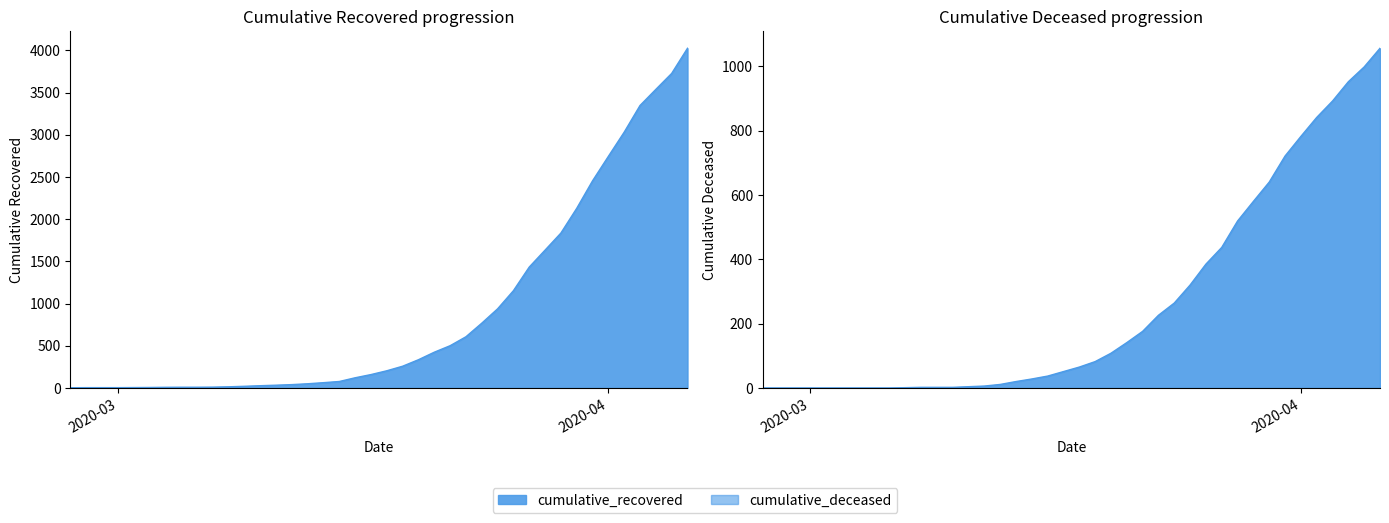

Rank the series at 2020-03-12 from highest to lowest value.

cumulative_recovered, cumulative_deceased